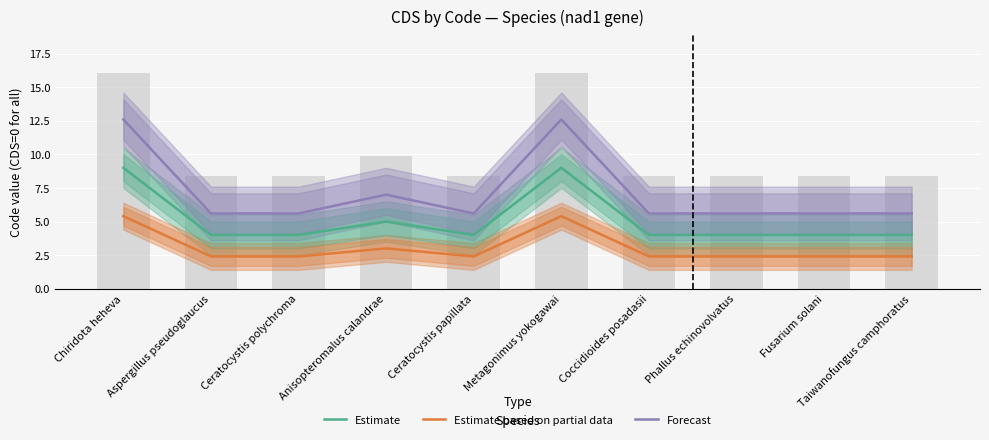

Rank the categories by Estimate value from highest to lowest.

Chiridota heheva, Metagonimus yokogawai, Anisopteromalus calandrae, Aspergillus pseudoglaucus, Ceratocystis polychroma, Ceratocystis papillata, Coccidioides posadasii, Phallus echinovolvatus, Fusarium solani, Taiwanofungus camphoratus